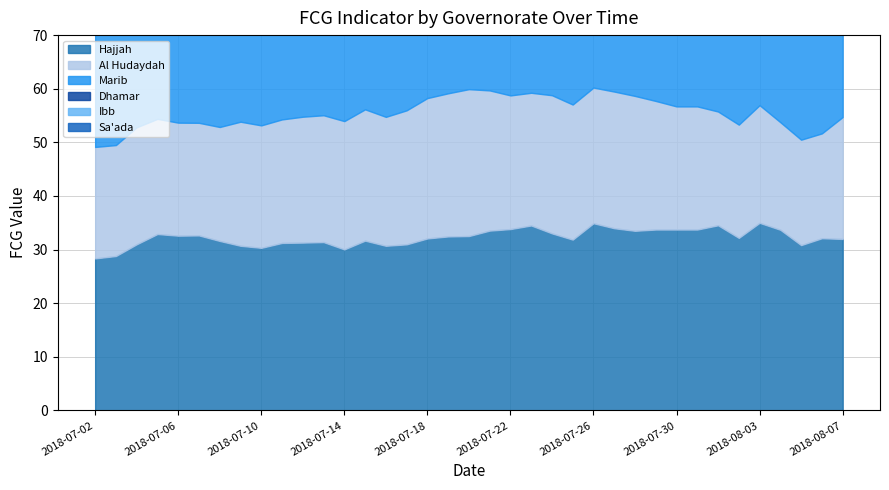

What is the difference between the highest and lowest values at 2018-07-10?

19.4